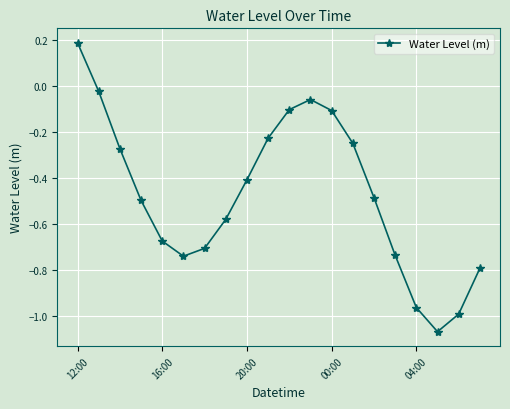

How many points are higher than both their immediate neighbors (excluding endpoints)?

1